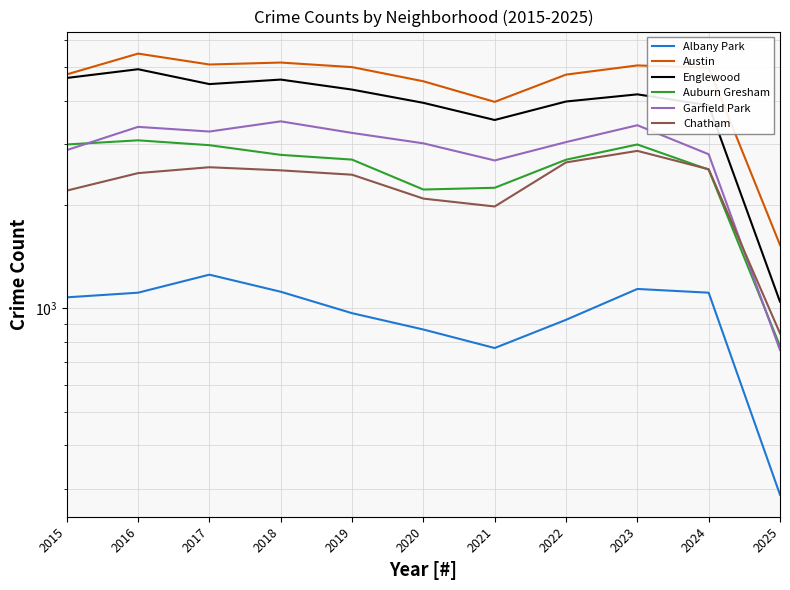

Which series has the largest range (max minus min)?

Austin